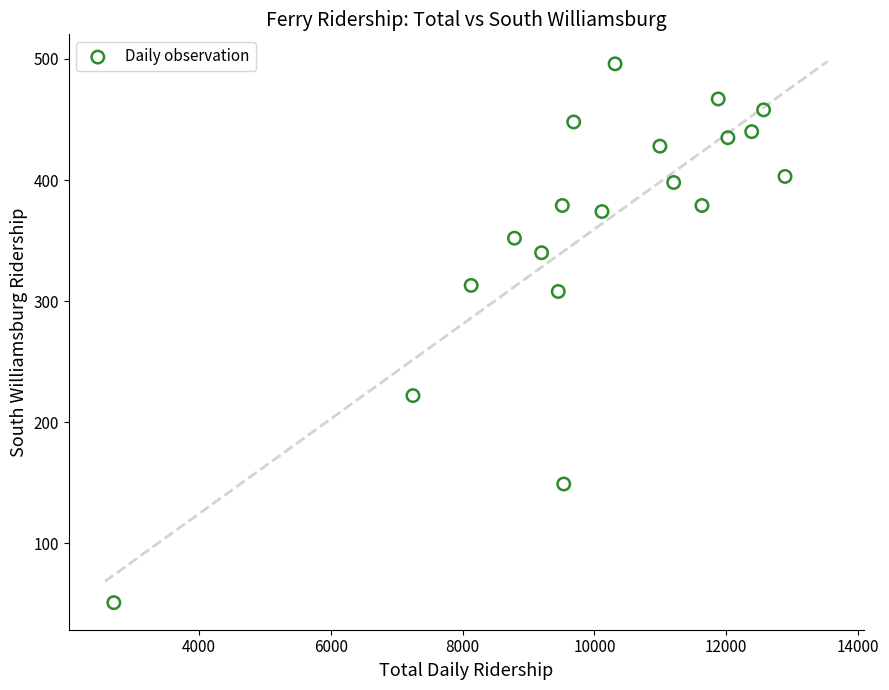

What Y value in the scatter plot is closest to 273?

308